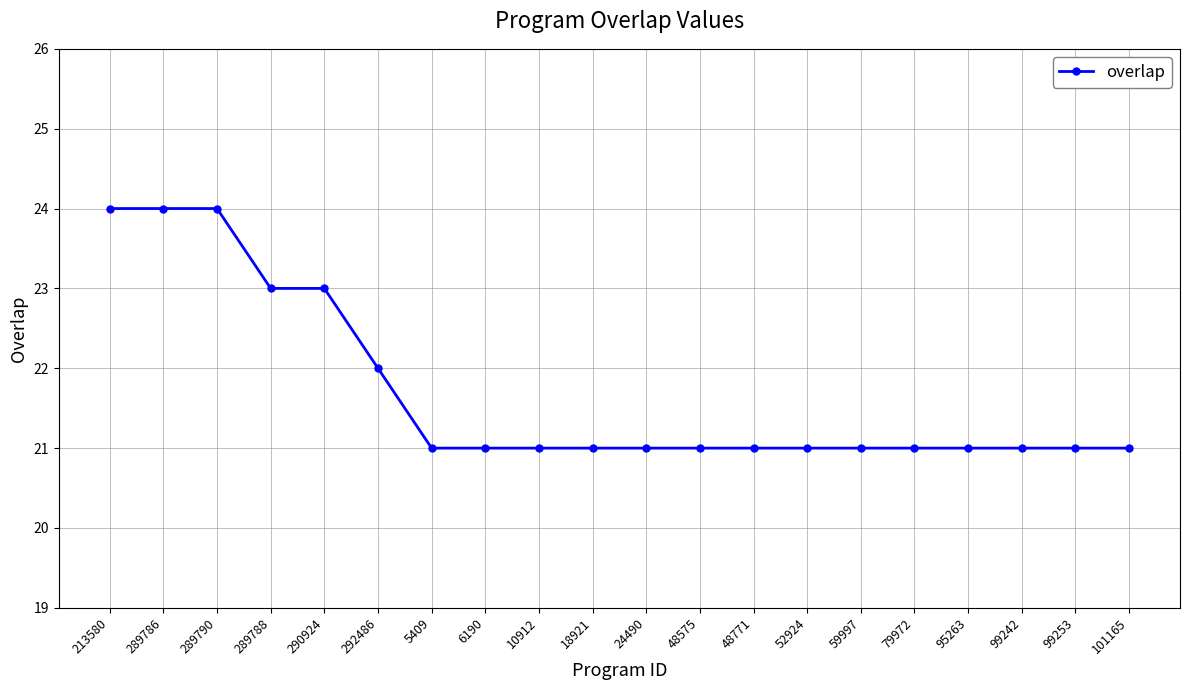

Where is the data nearest to the value 22?

292486